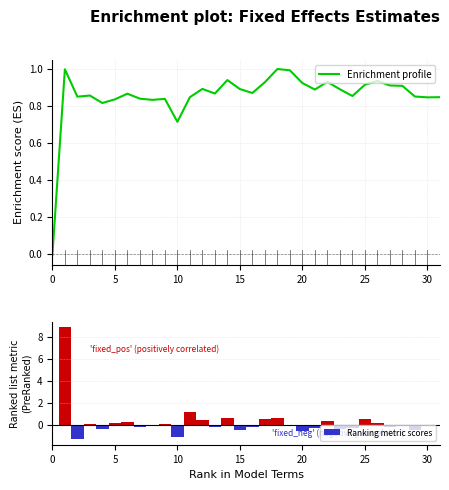

Rank the series at 17 from highest to lowest value.

Enrichment profile, Ranking metric scores